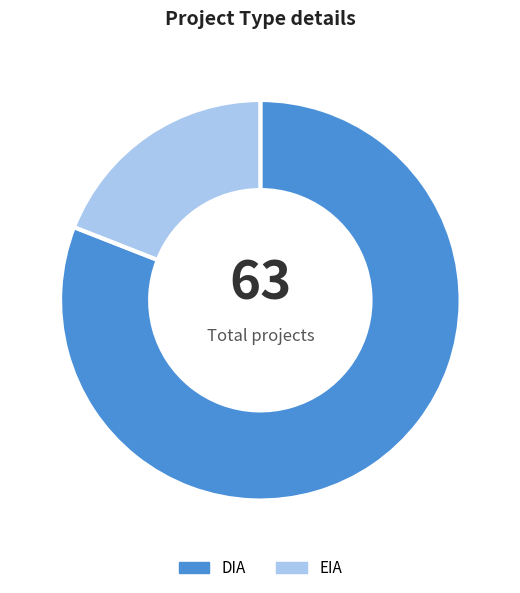

The DIA slice represents 72% of the pie. True or false?

False